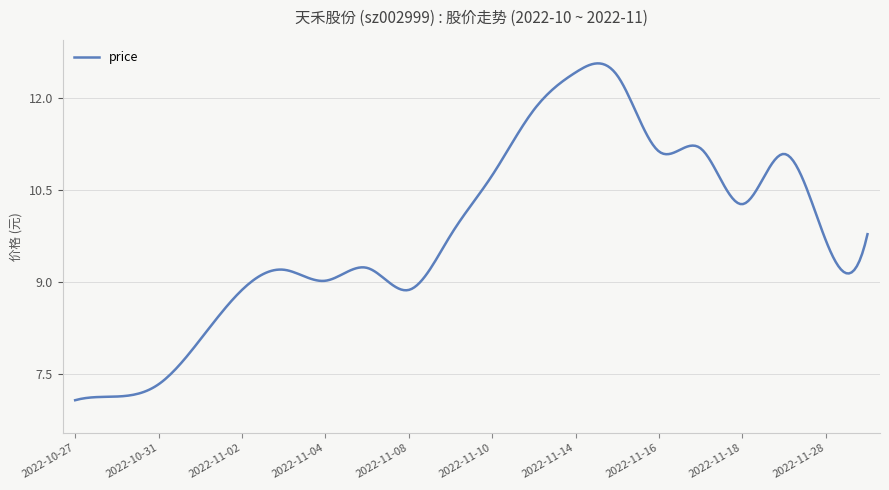

What is the smallest value displayed?

7.1